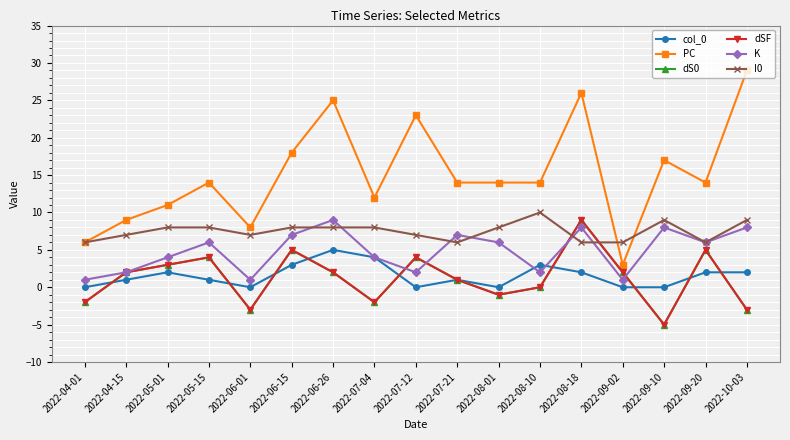

At which label is col_0 closest to 2?

2022-05-01